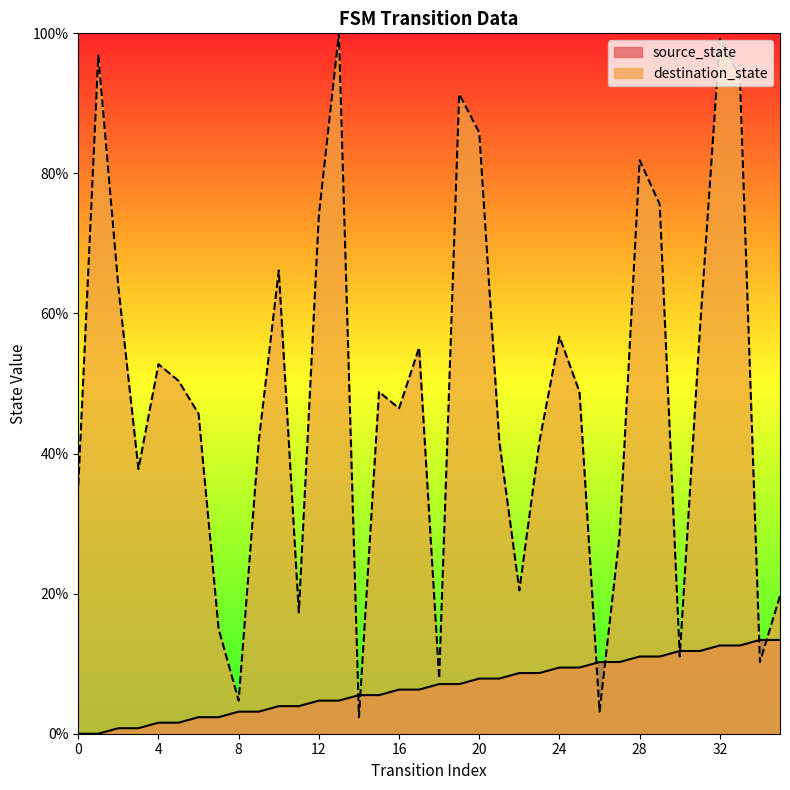

What is the sum of the source_state values at 28 and 2?

11.8